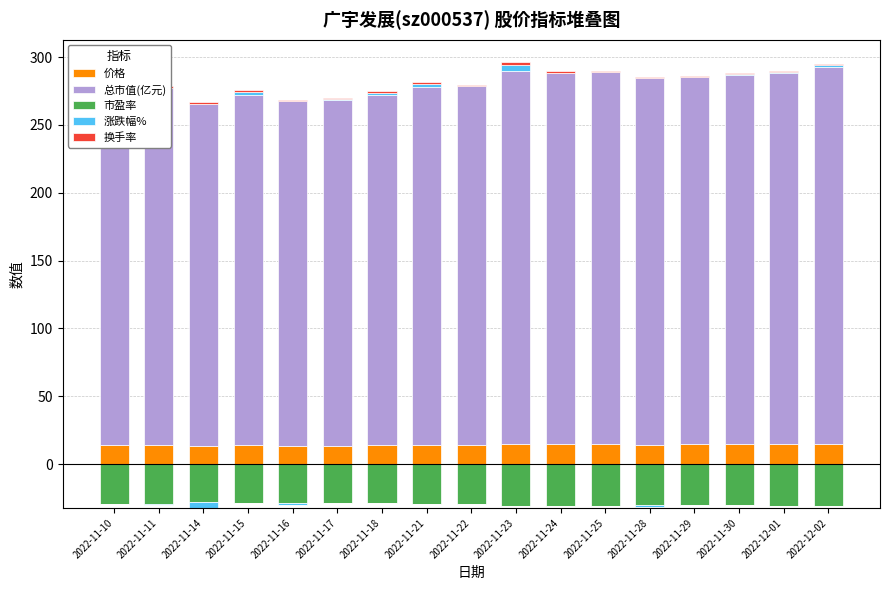

Is it true that 总市值(亿元) equals 273.6 at 2022-12-01?

True